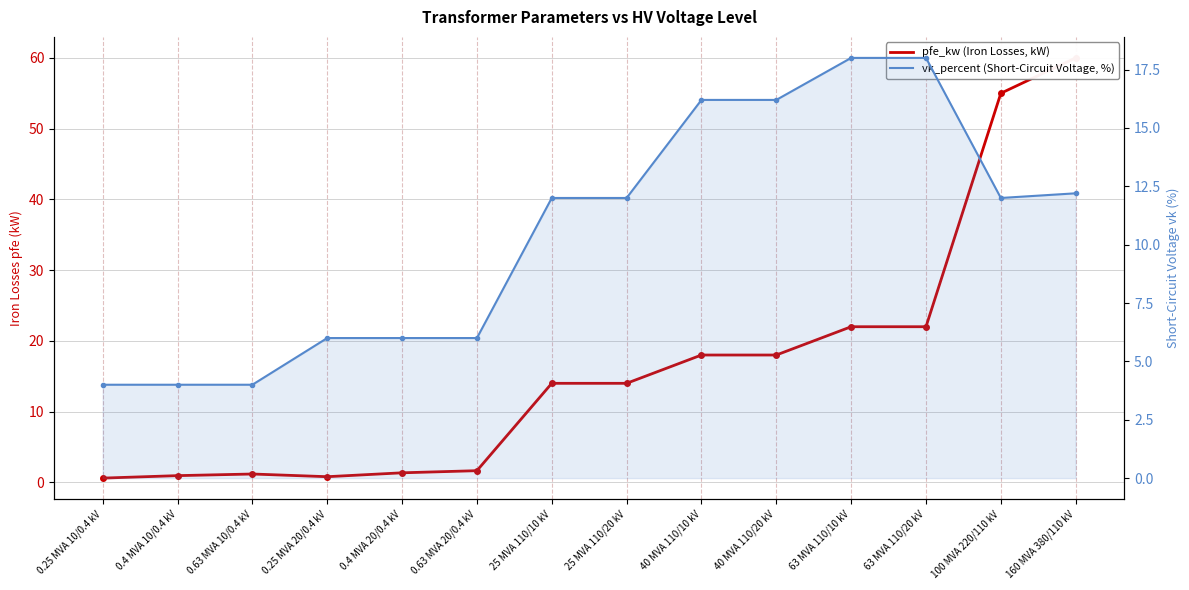

At which category is the sum across all series the highest?

160 MVA 380/110 kV